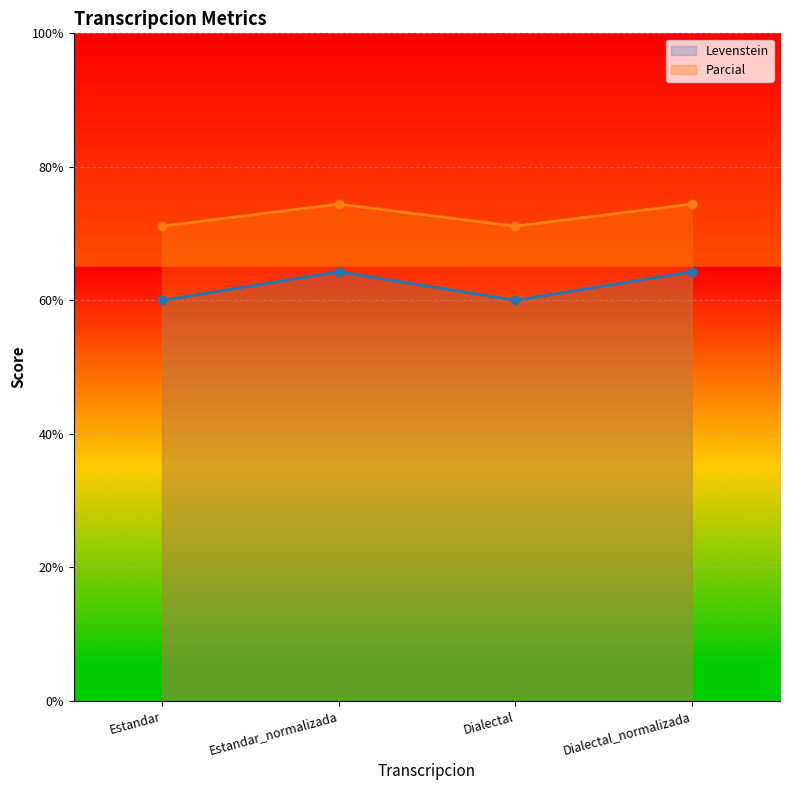

What is the difference between the Levenstein values at Dialectal_normalizada and Dialectal?

4.3